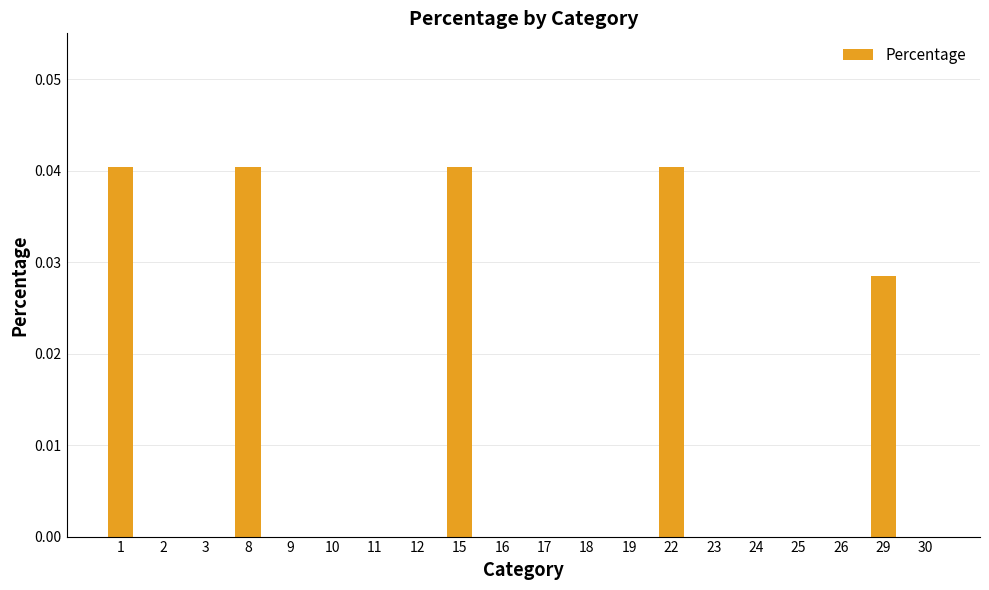

Which has a higher value, 24 or 1?

1